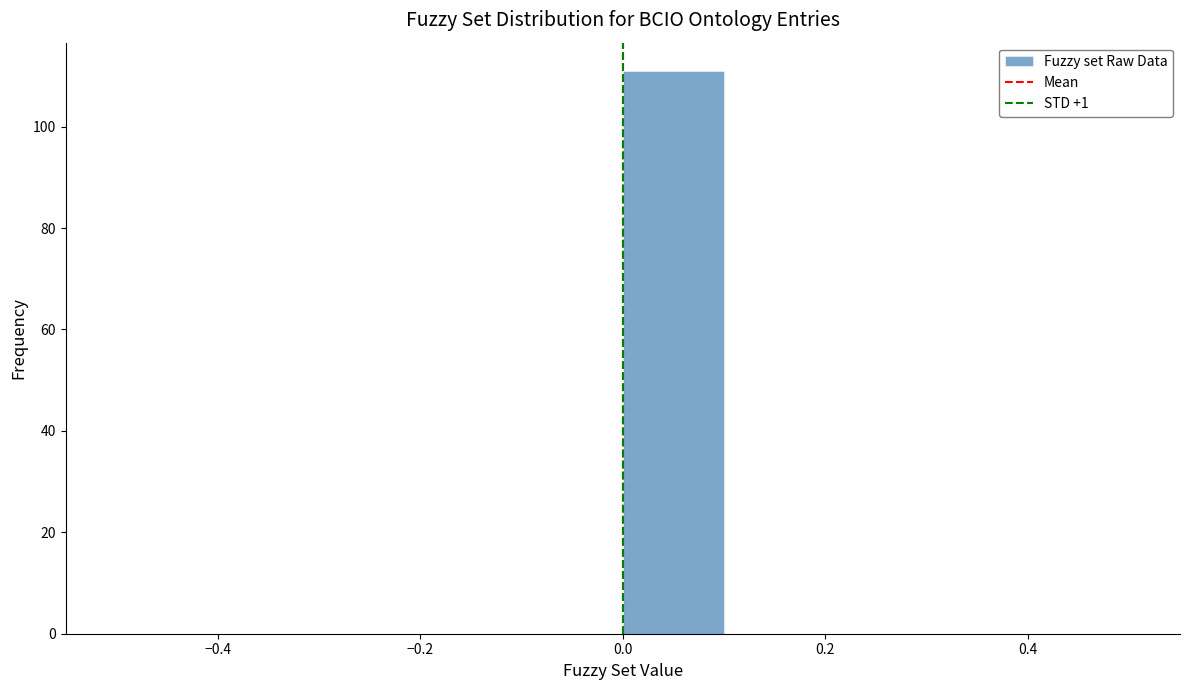

Which range on the x-axis has the tallest bar?

0.0 to 0.1